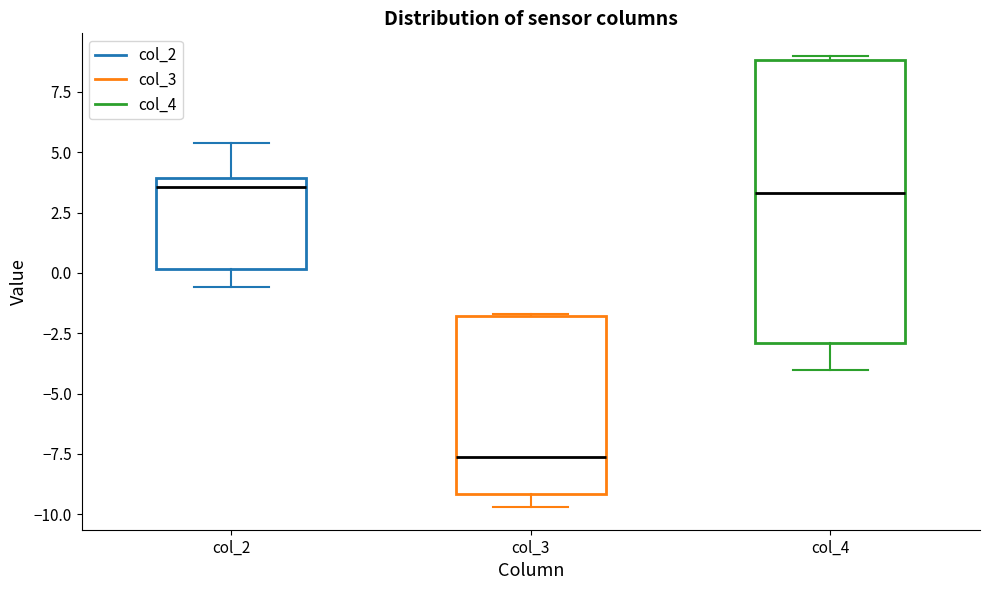

Comparing the boxes themselves (not the whiskers), which one is the tallest?

col_4